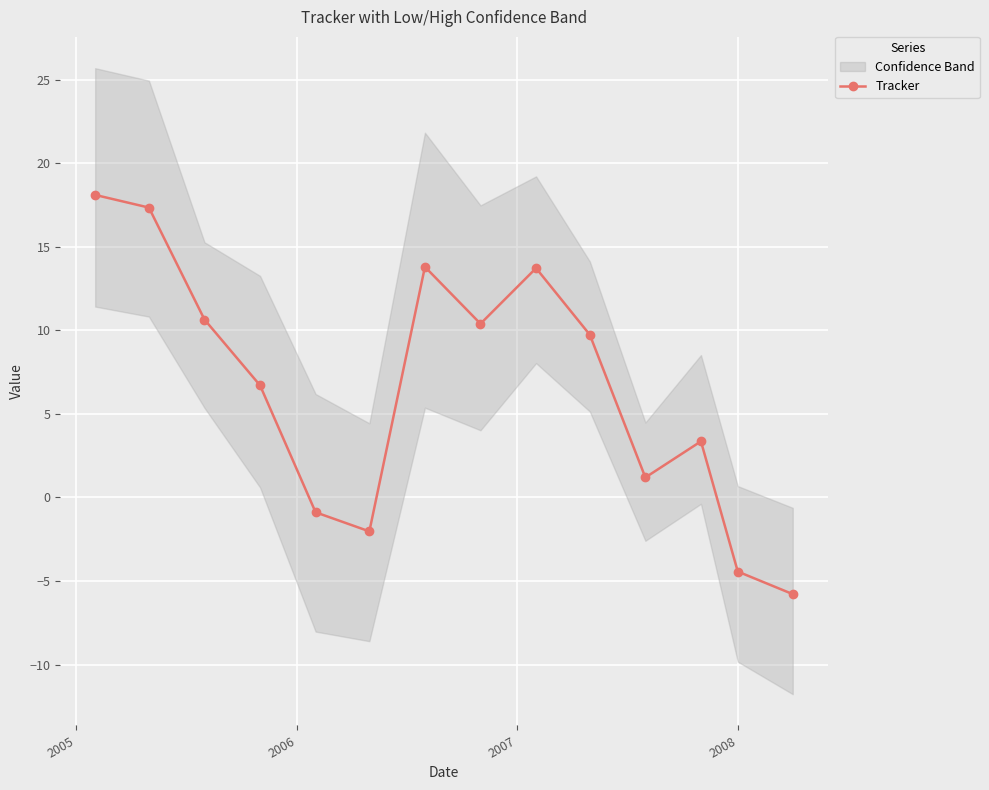

True or false: Tracker has more than 0 points higher than both neighbors.

True